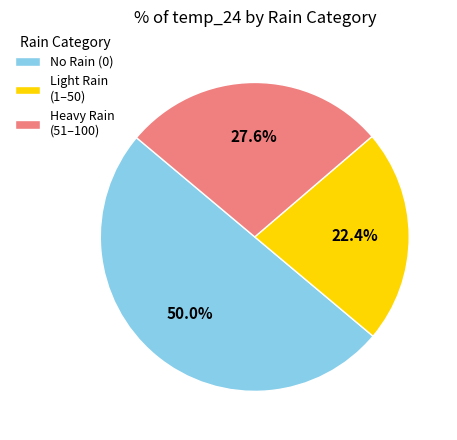

Rank the categories by value from highest to lowest.

No Rain (0), Heavy Rain (51–100), Light Rain (1–50)